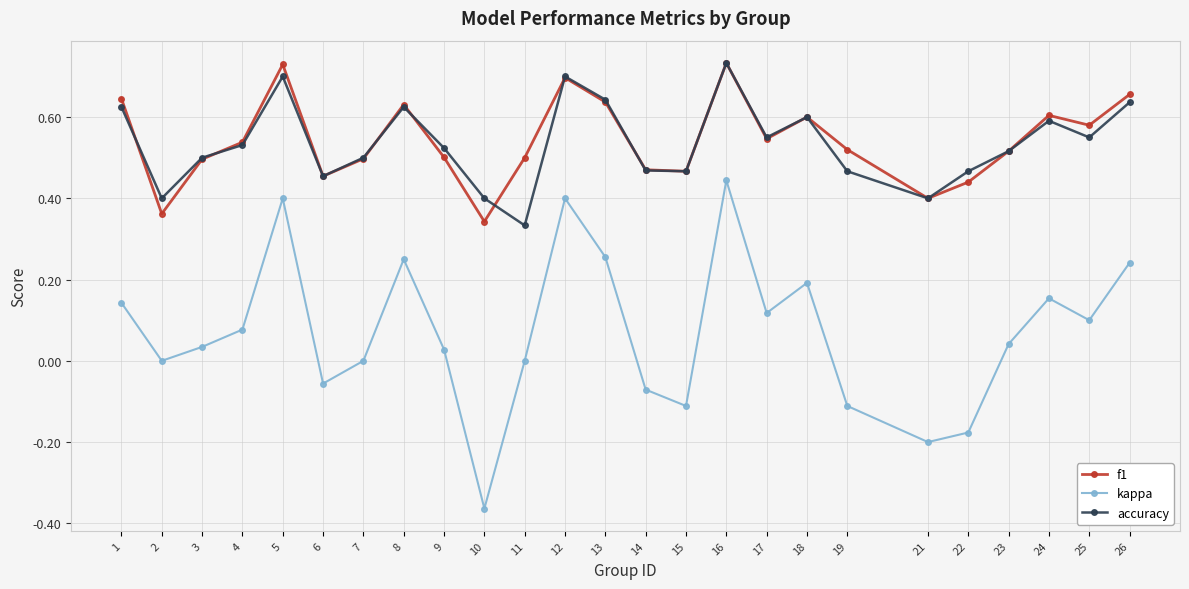

At which label does accuracy reach its minimum?

11